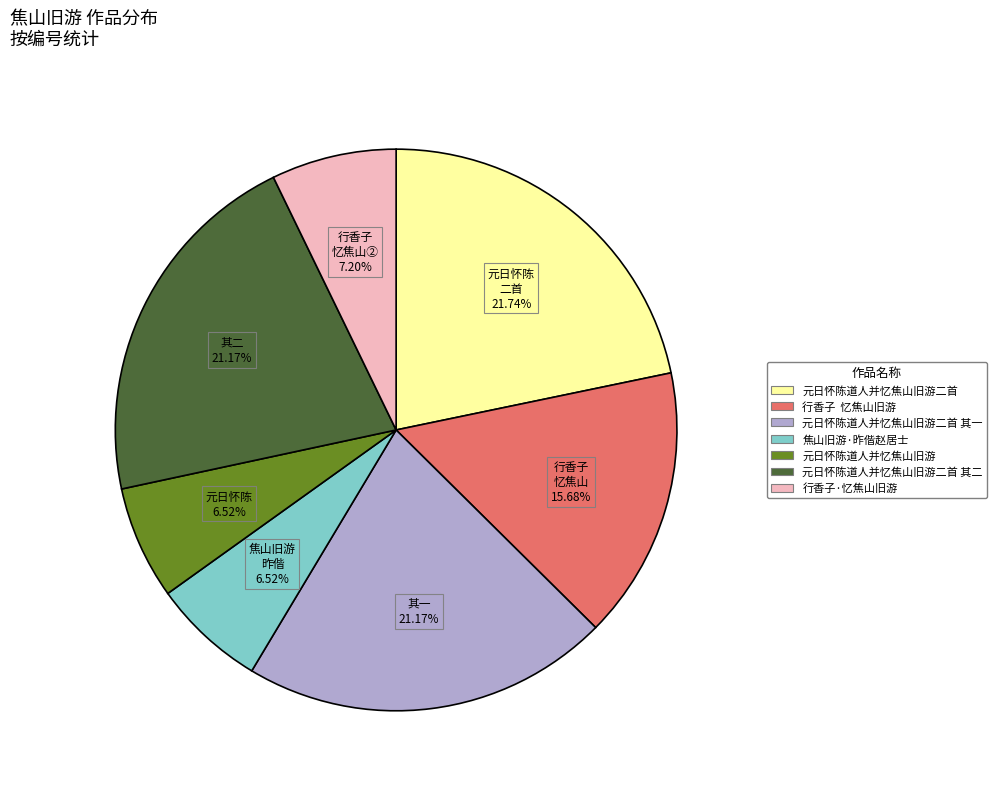

Is there any slice that represents more than half of the pie?

No